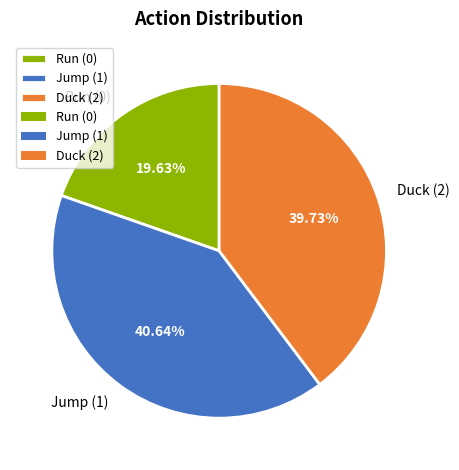

Which has a higher value, Duck (2) or Run (0)?

Duck (2)